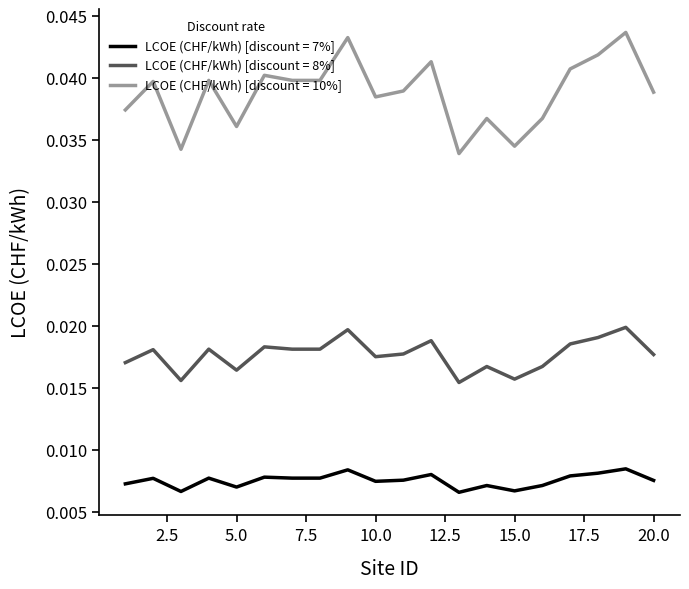

True or false: LCOE (CHF/kWh) [discount = 10%] and LCOE (CHF/kWh) [discount = 8%] intersect in this chart.

False